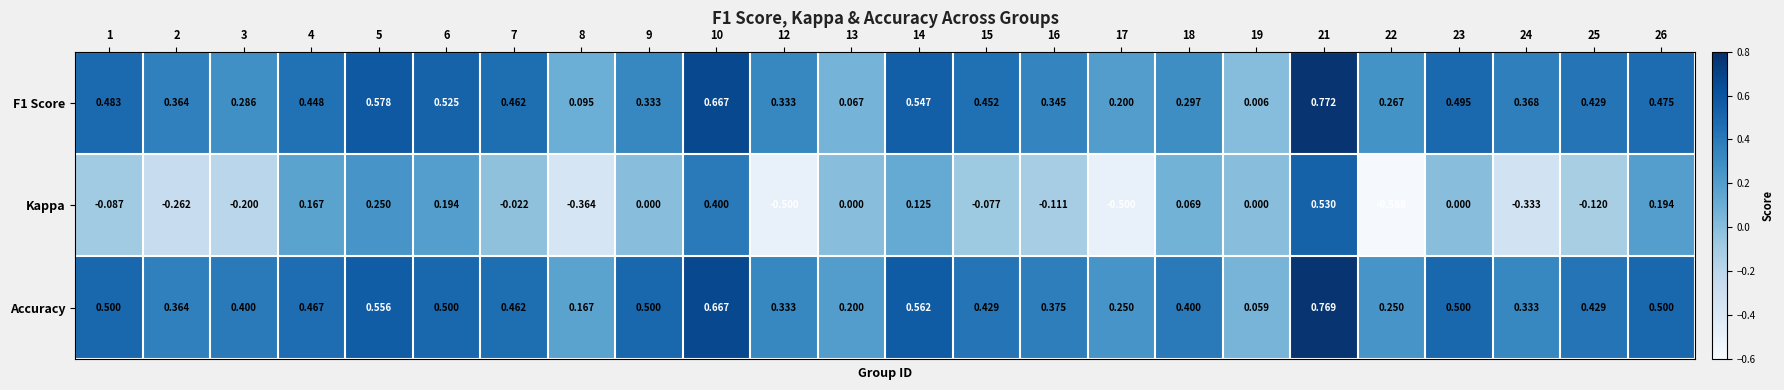

At how many categories does at least one series exceed 0?

24